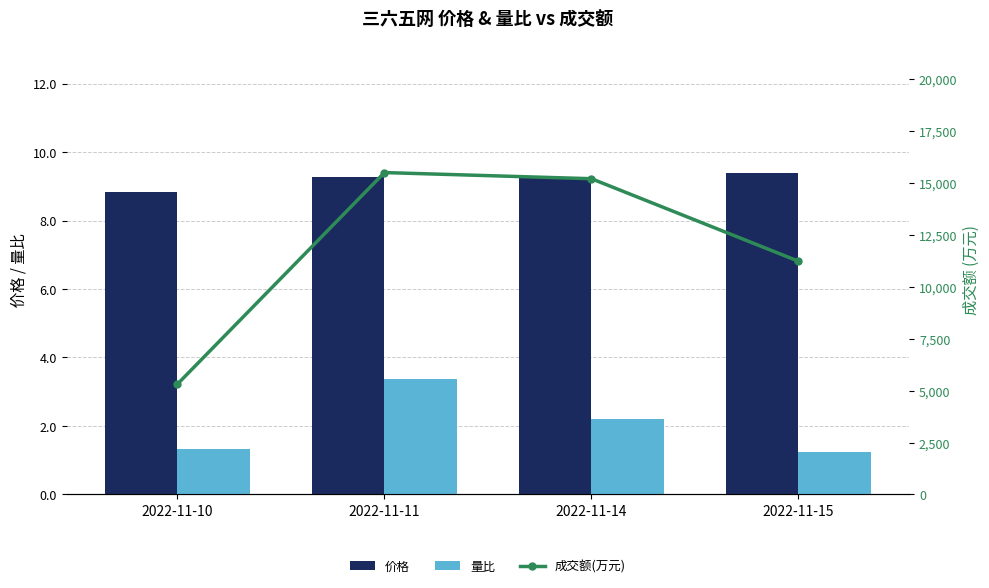

What is the difference between the 量比 values at 2022-11-11 and 2022-11-14?

1.2